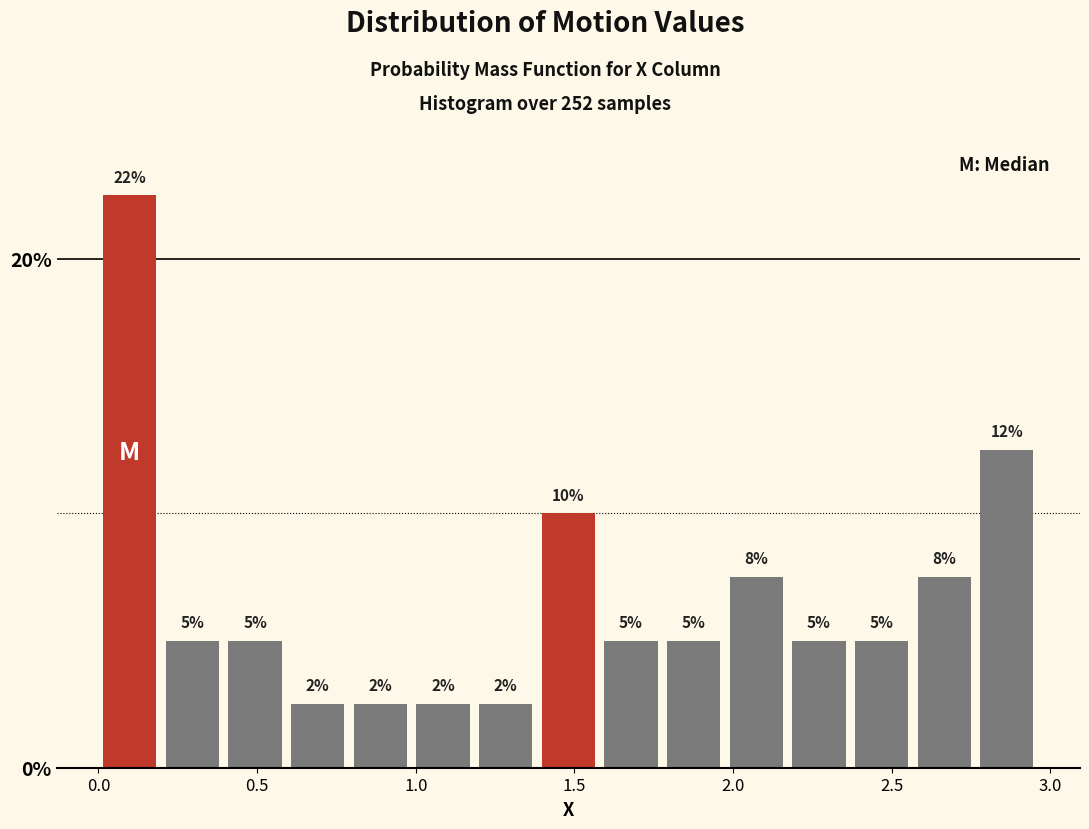

Read against the x-axis, roughly where is the centre of the tallest bar?

0.10